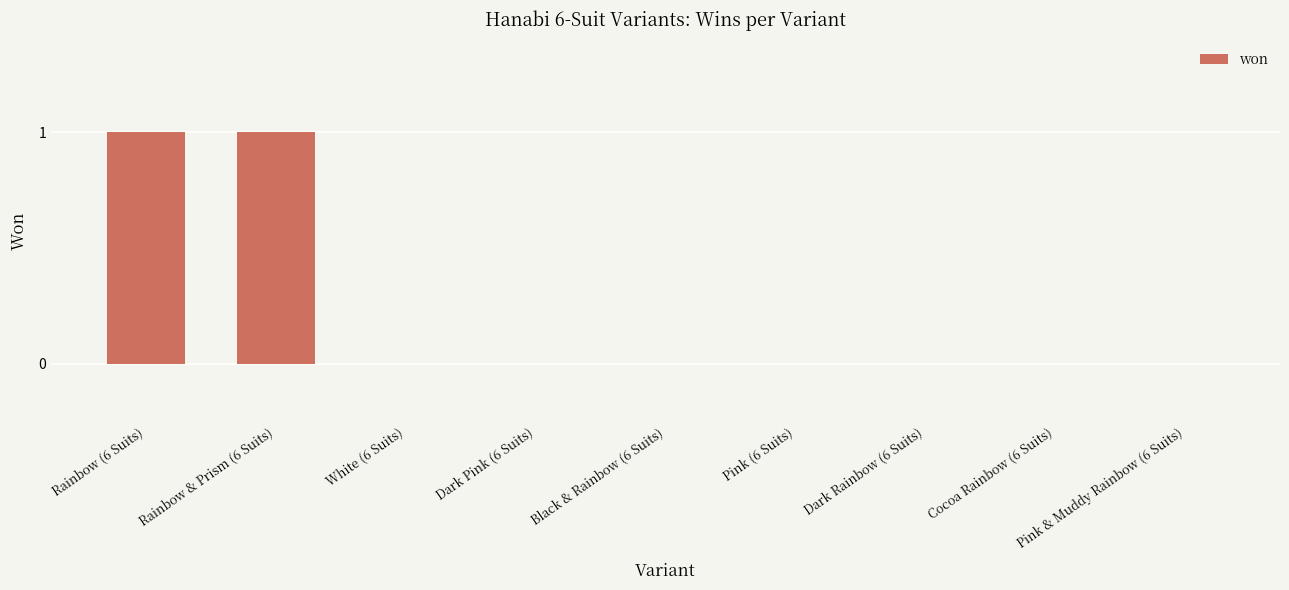

Reading left to right, transcribe all the data shown in this chart.

1	1	0	0	0	0	0	0	0